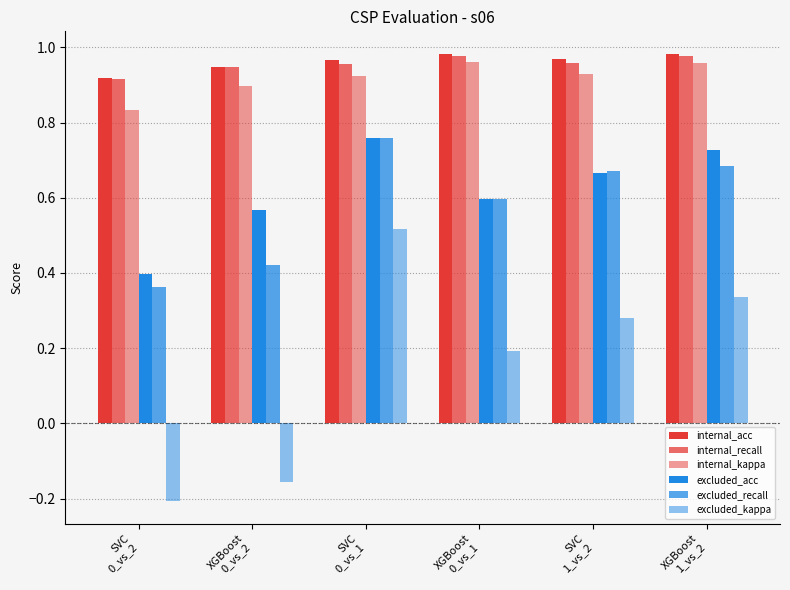

What is the total value across all series at XGBoost
0_vs_1?

4.3